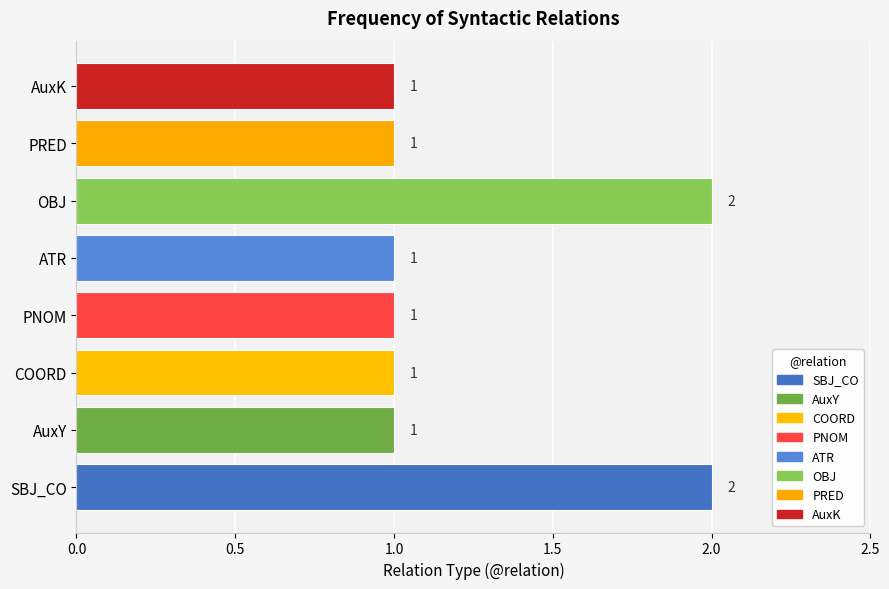

Is it true that the value at COORD is 0?

False